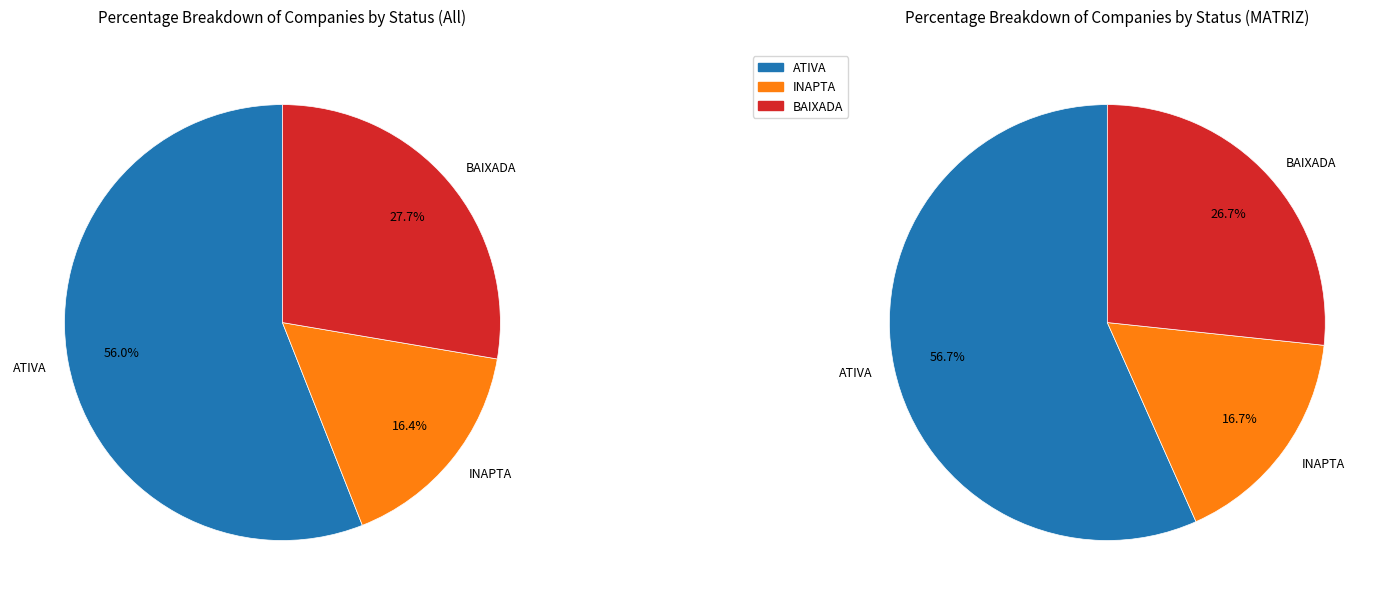

Which has a higher value, BAIXADA or INAPTA?

BAIXADA